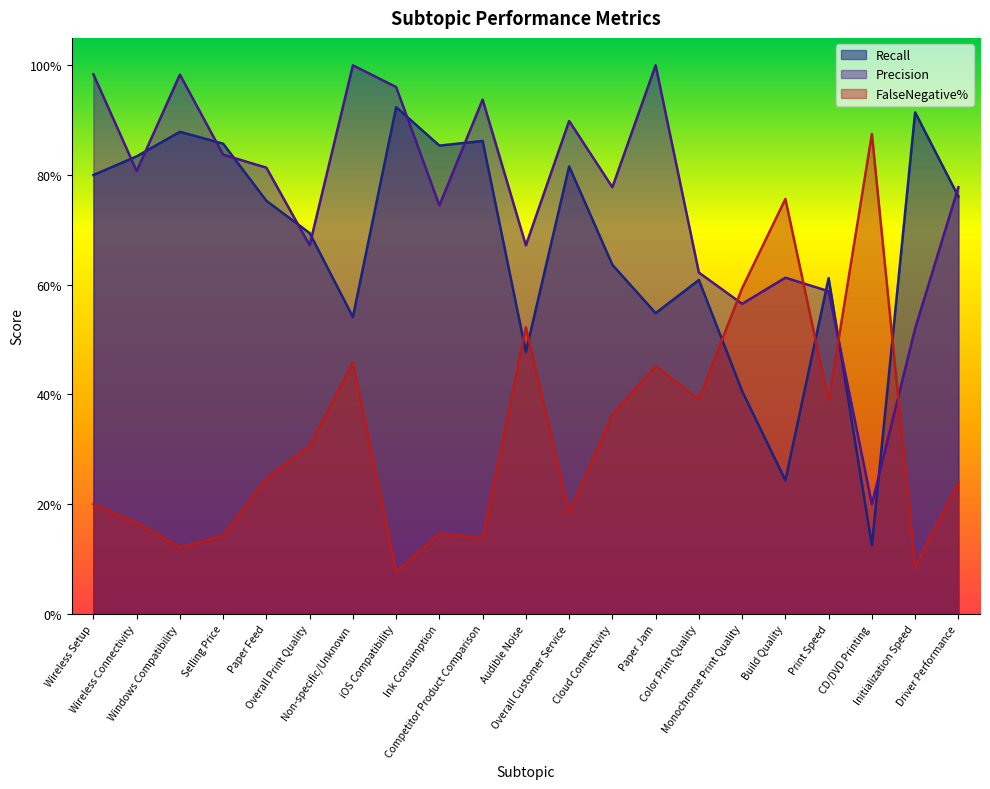

Count the number of data series in this chart.

3